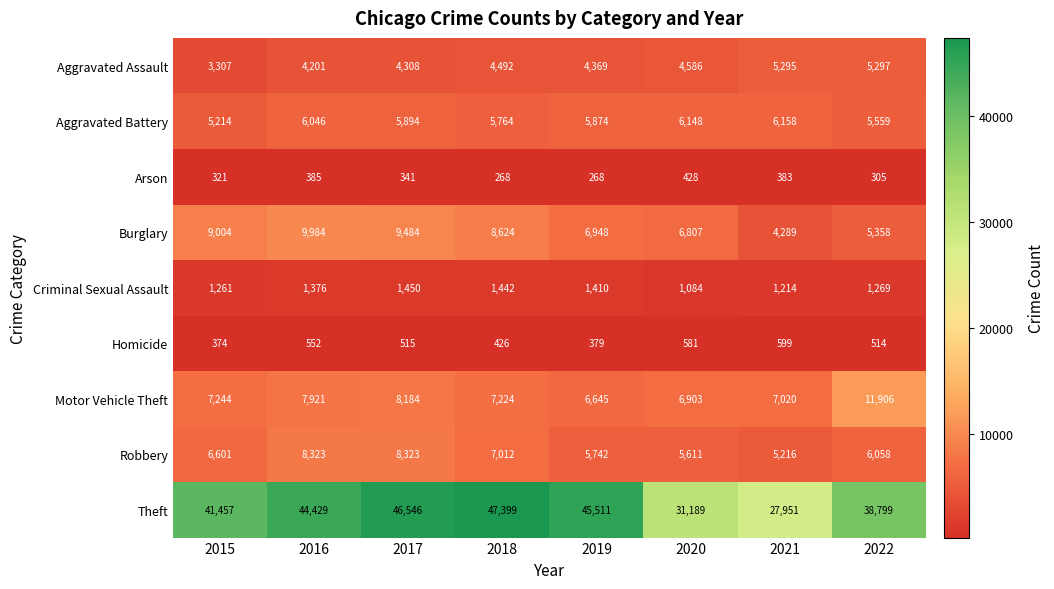

What is the total value across all series at 2019?

77146